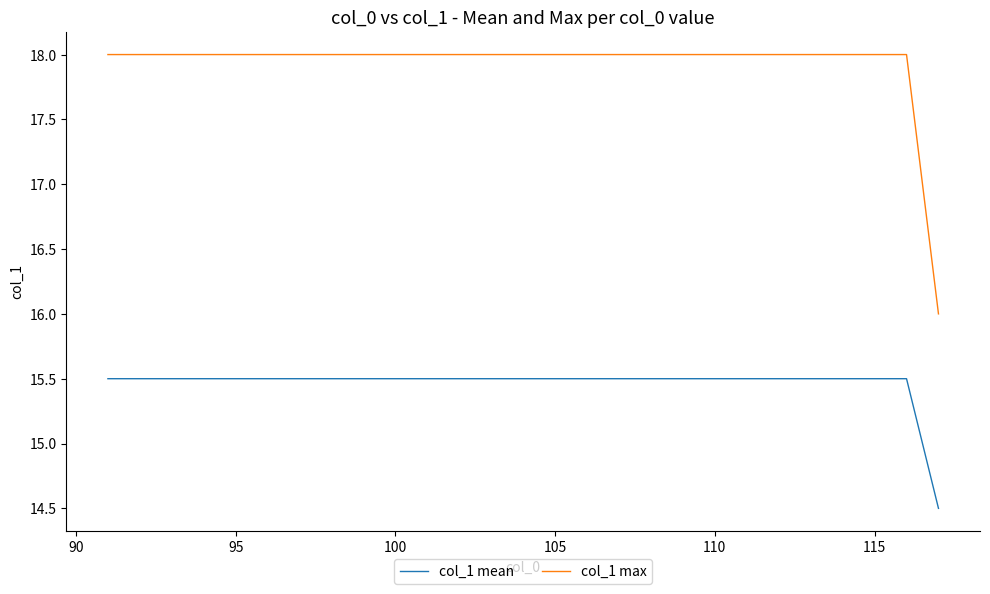

What is the difference between the maximum and minimum values in the col_1 max series?

2.0